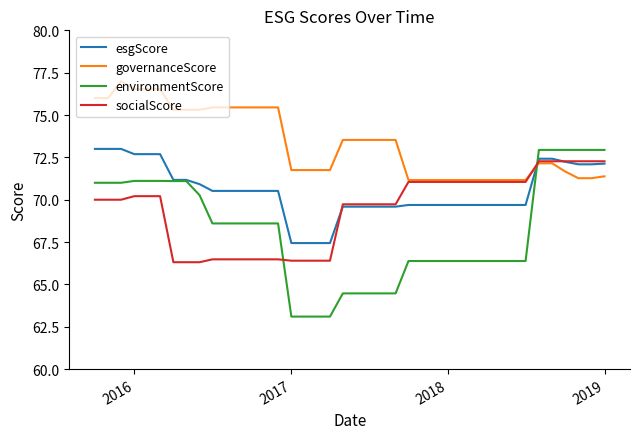

Which series has the widest spread of values?

environmentScore